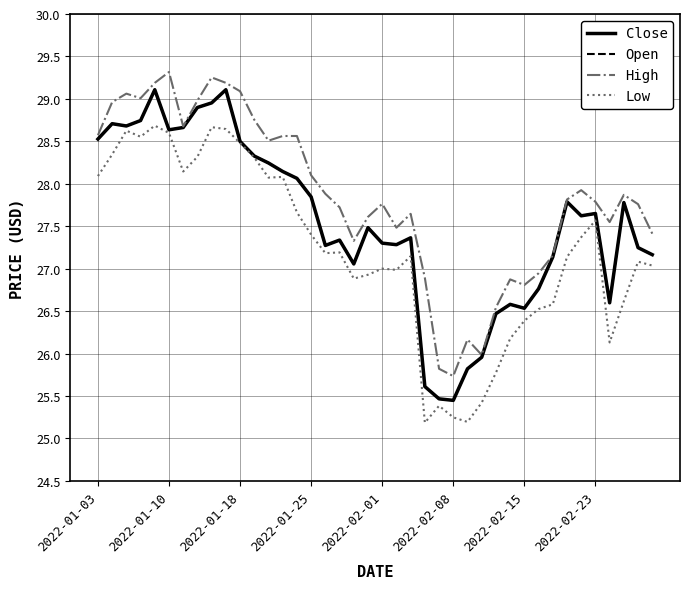

Which series has the largest range (max minus min)?

Close